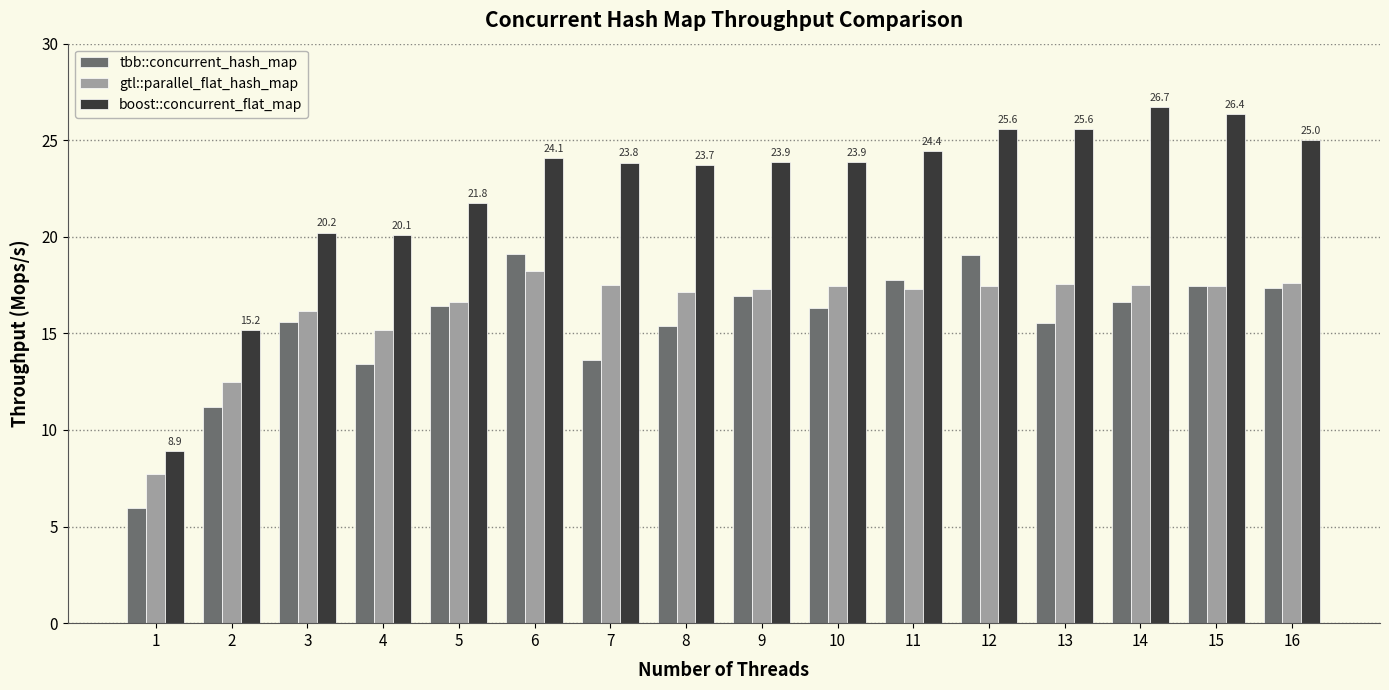

How many values in the gtl::parallel_flat_hash_map series are below 17?

5